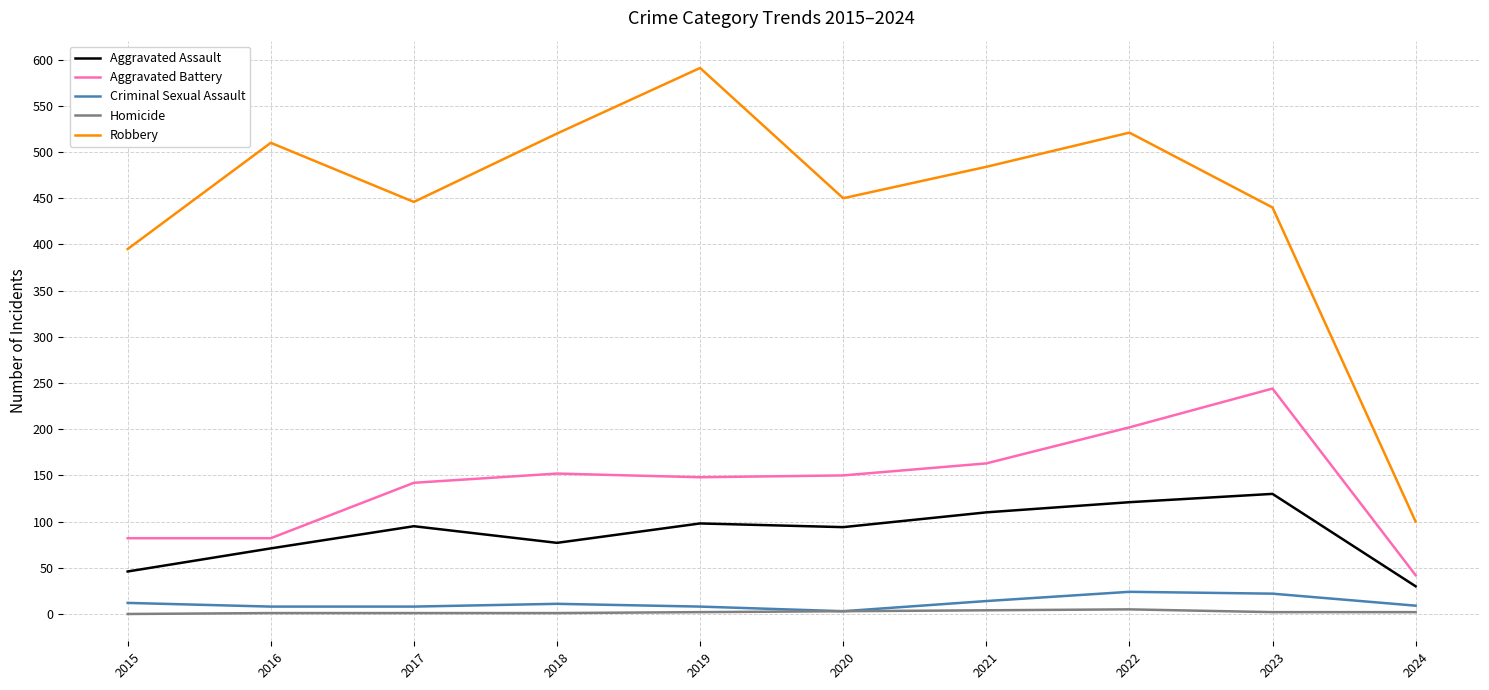

Which series has the widest spread of values?

Robbery